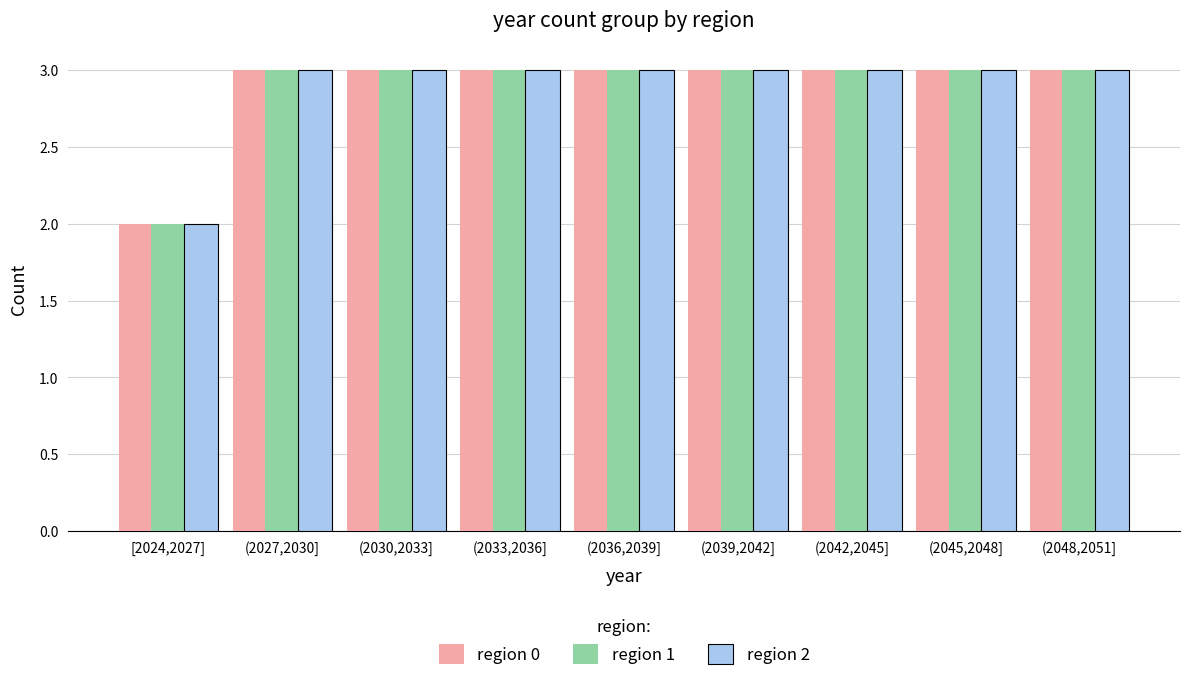

Reading left to right, what are all the values shown in this chart?

region 0: 2	3	3	3	3	3	3	3	3
region 1: 2	3	3	3	3	3	3	3	3
region 2: 2	3	3	3	3	3	3	3	3